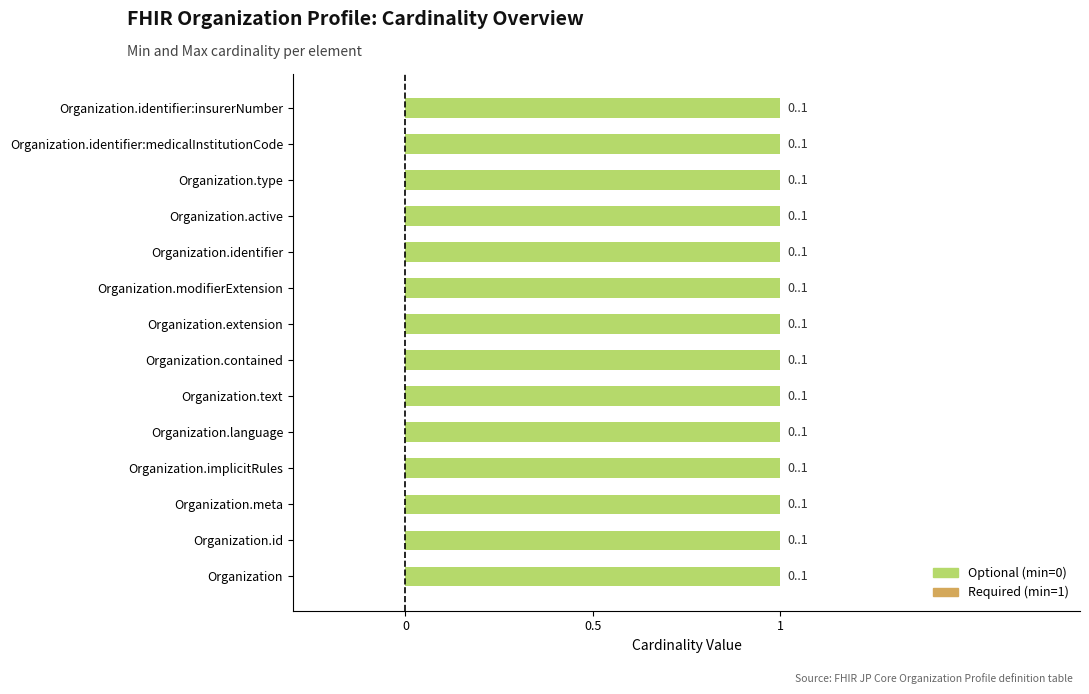

What is the value of the max_cardinality bar at the 2nd from the left?

1